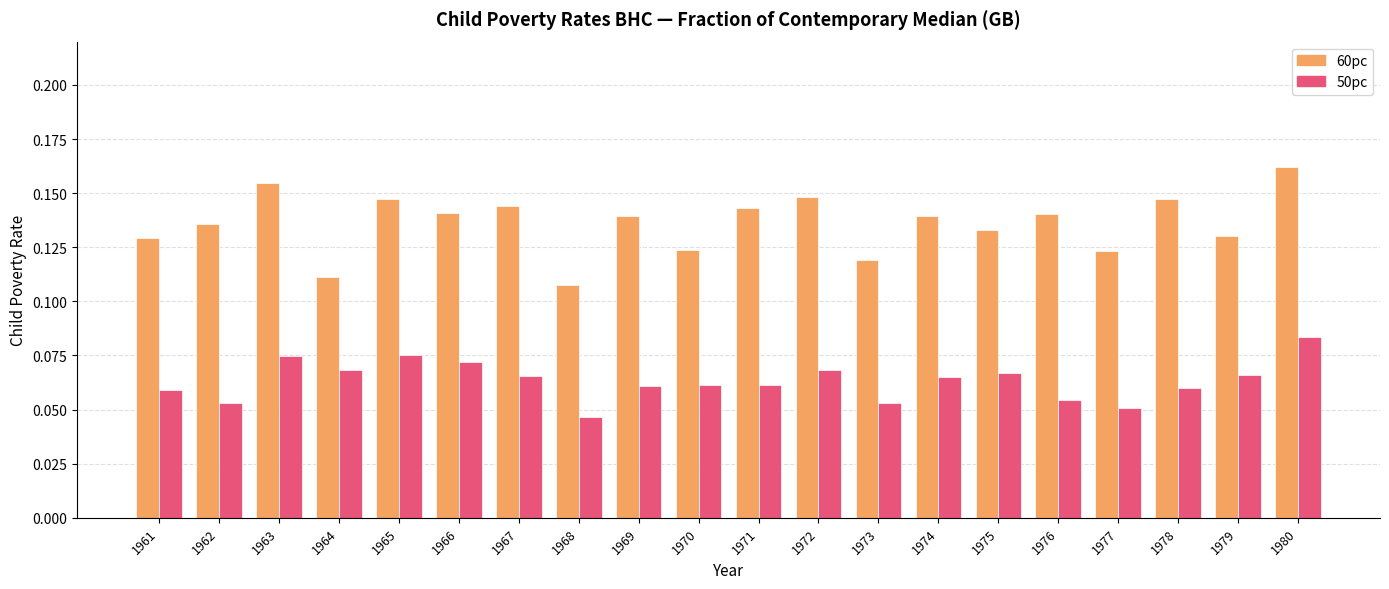

Between 1961 and 1971, which series saw the biggest shift?

60pc